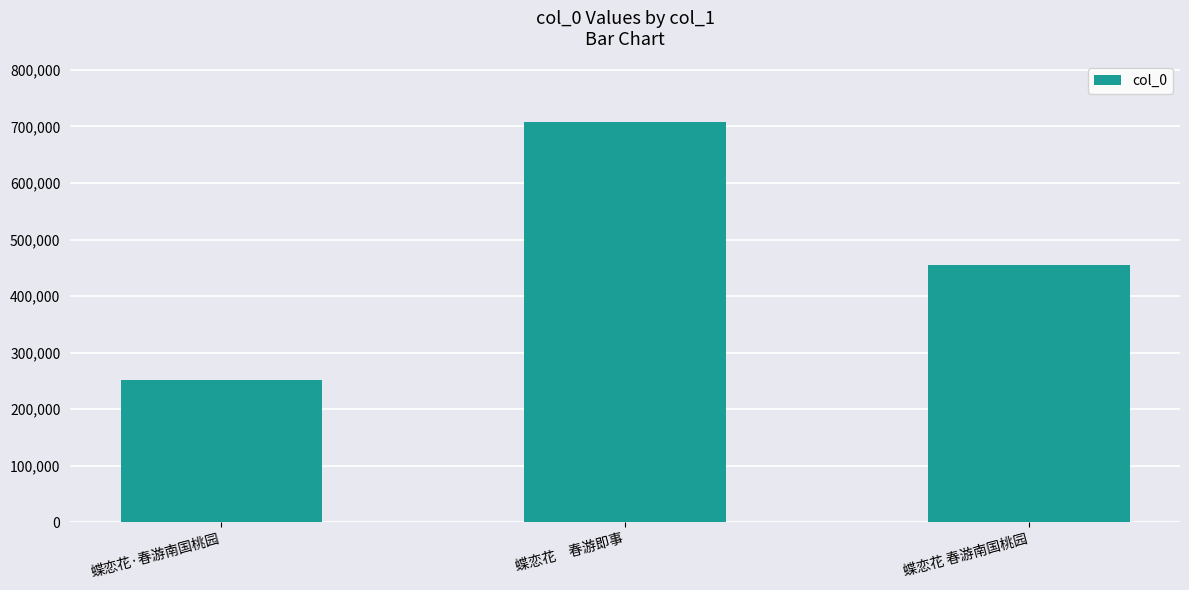

What is the smallest value displayed?

252325